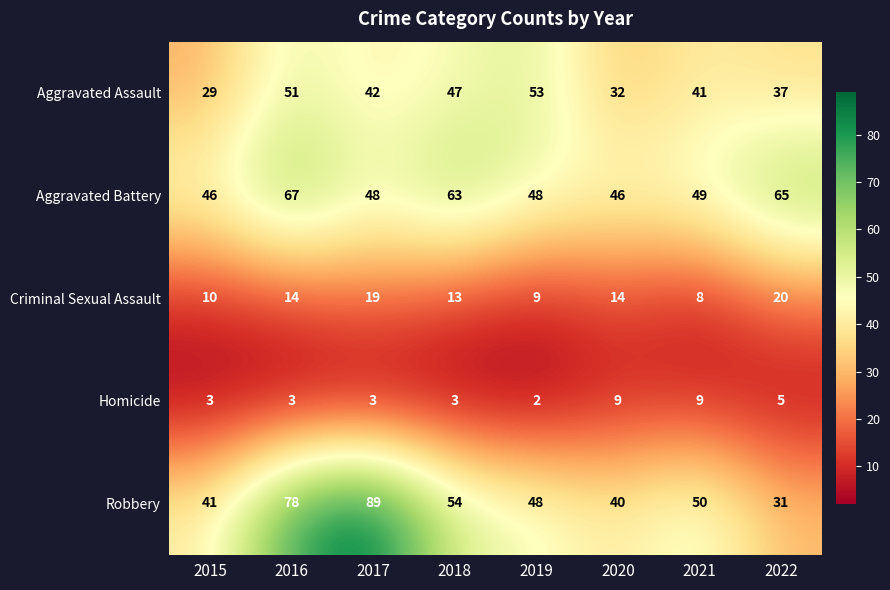

The Criminal Sexual Assault series shows 8 at 2018. True or false?

False